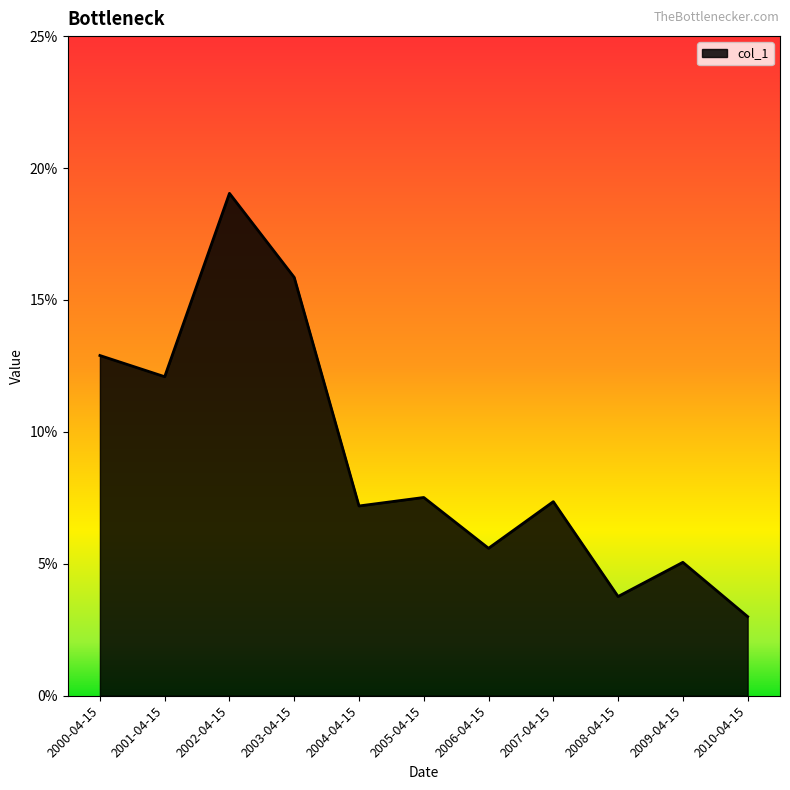

Does the chart have visible grid lines?

No